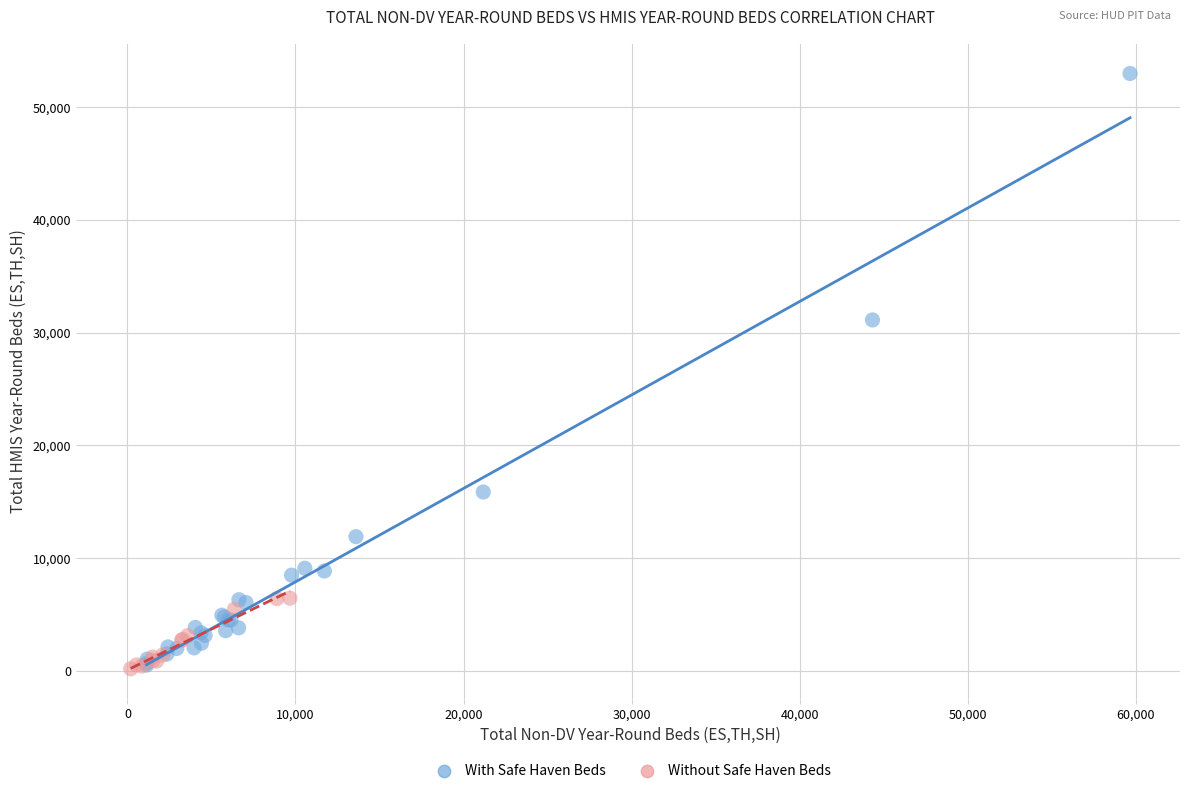

Which series reaches the maximum Y coordinate?

With Safe Haven Beds